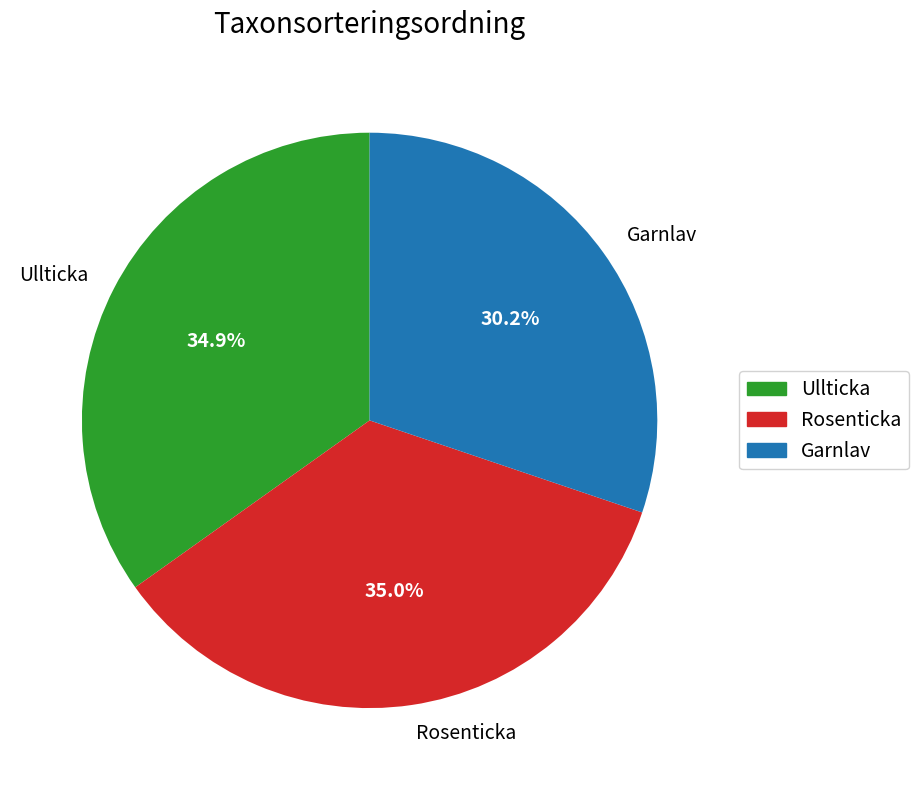

Does Garnlav account for over 50% of the chart?

No